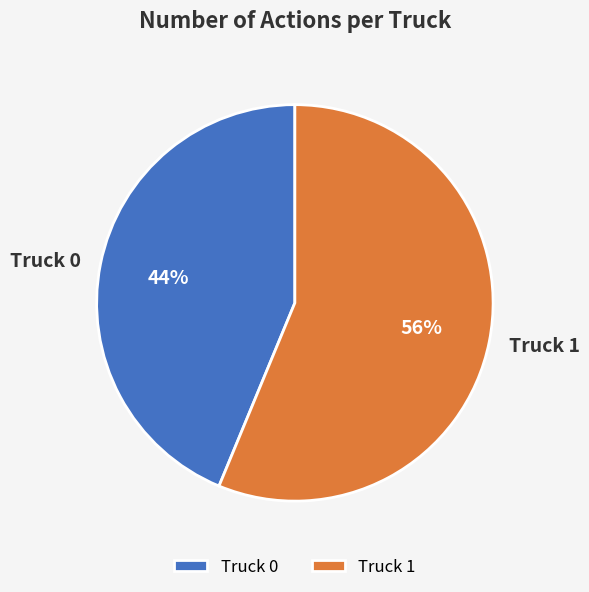

How many segments does this pie chart have?

2